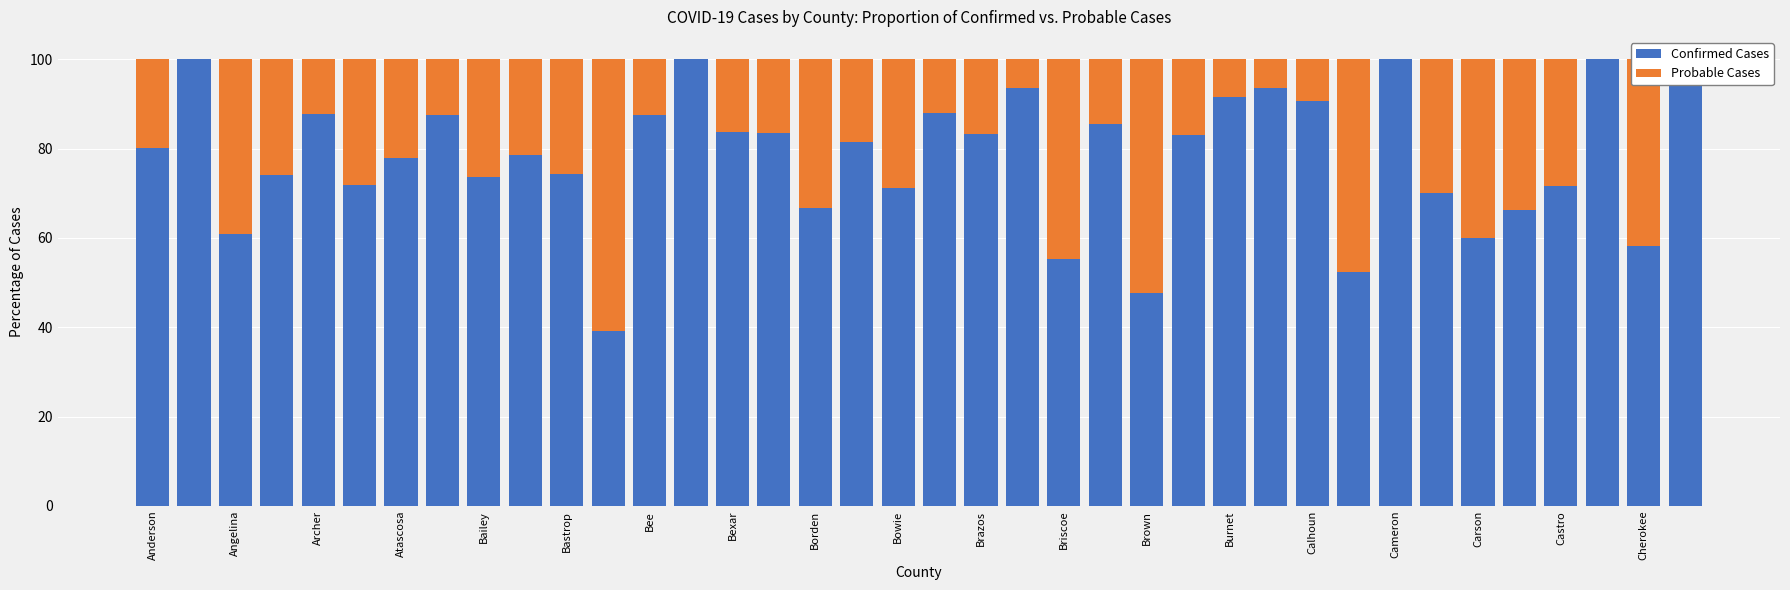

What is the sum of all Confirmed Cases values?

2969.1